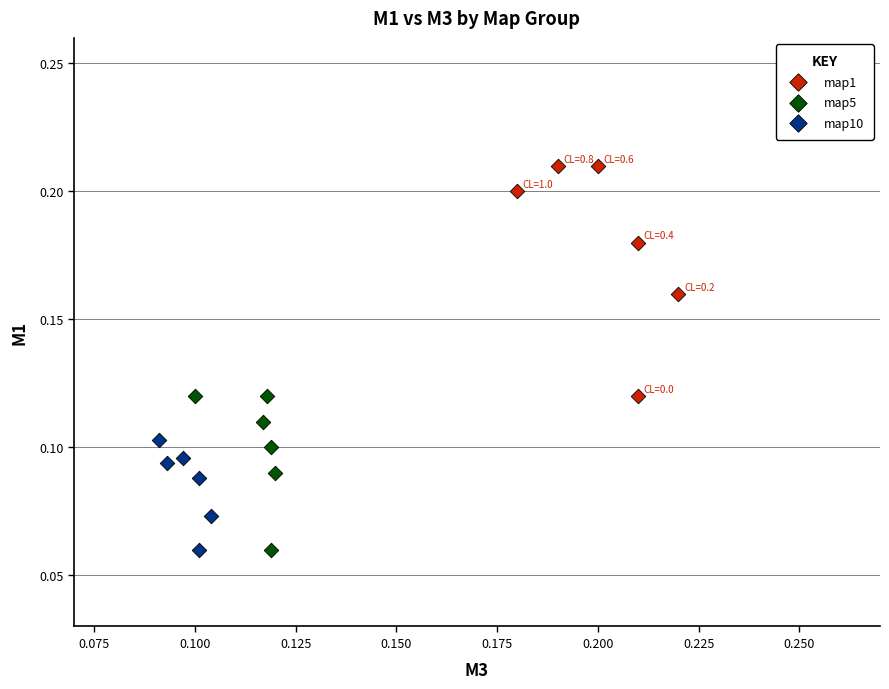

Which series contains the highest Y value?

map1